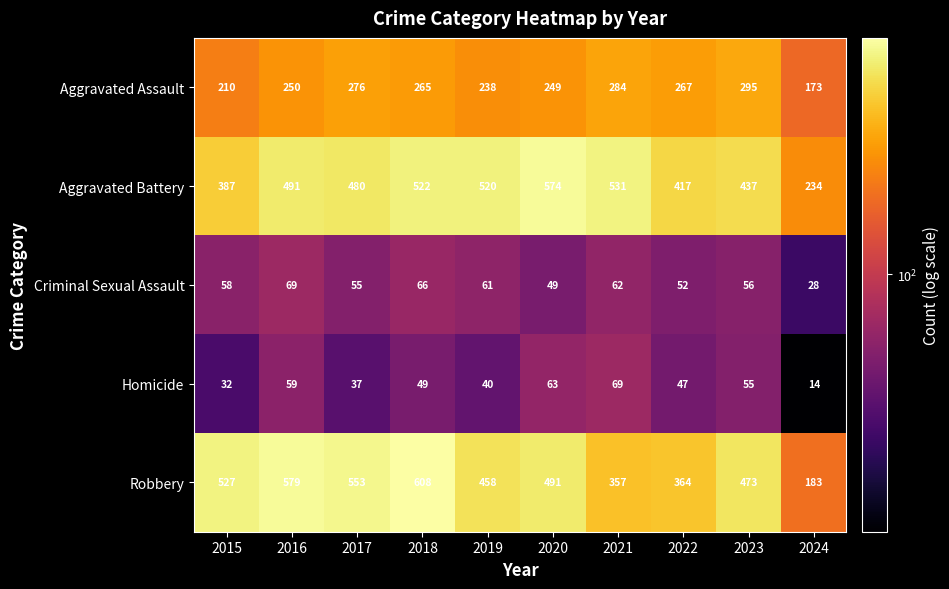

Which series has the widest spread of values?

Robbery